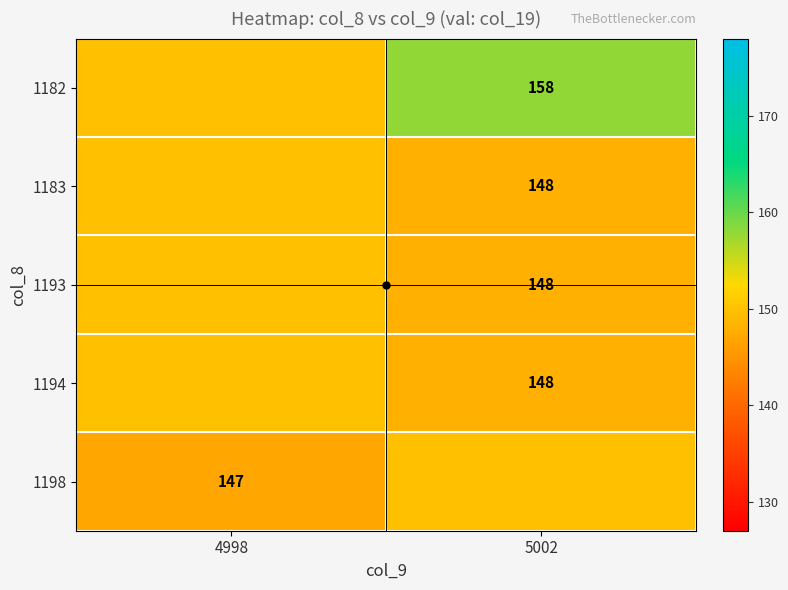

Is it true that 1193 equals 148.0 at 5002?

True